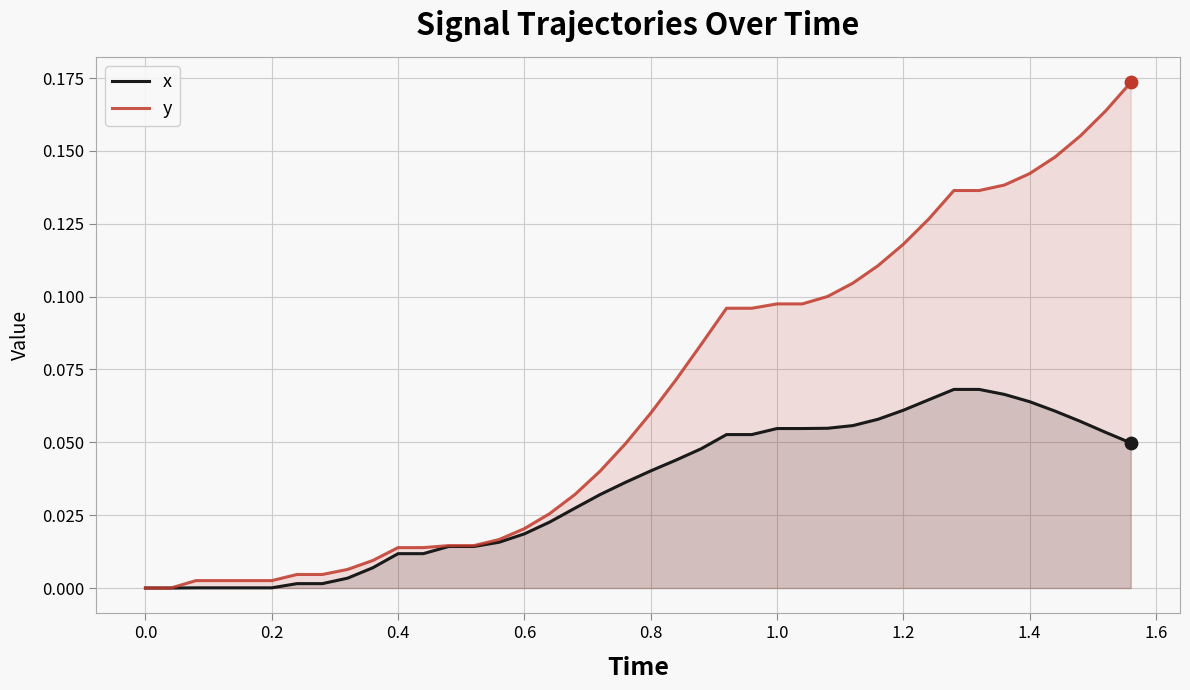

Which series reaches the maximum Y coordinate?

y